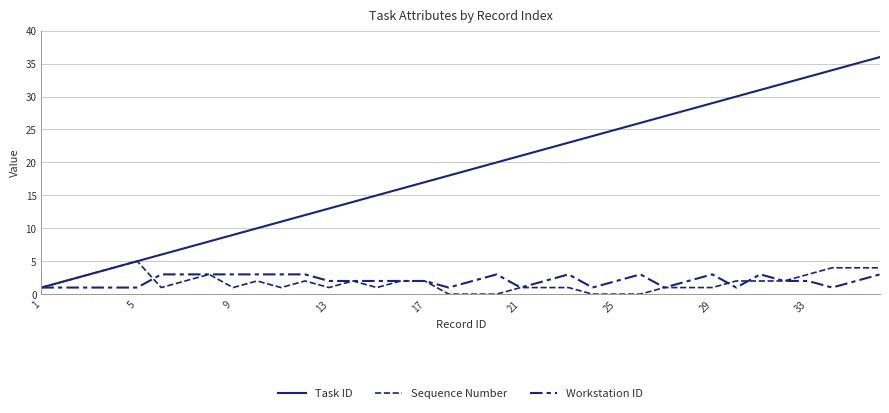

Is this an area chart (filled region under the line)?

No